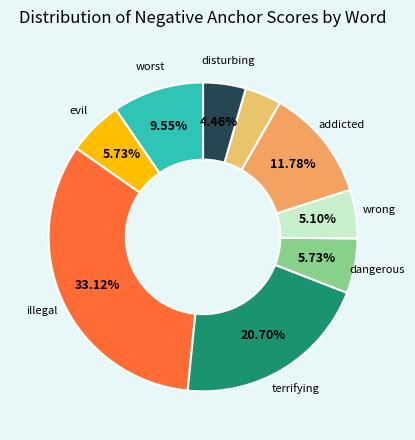

Count the number of slices in the pie.

9